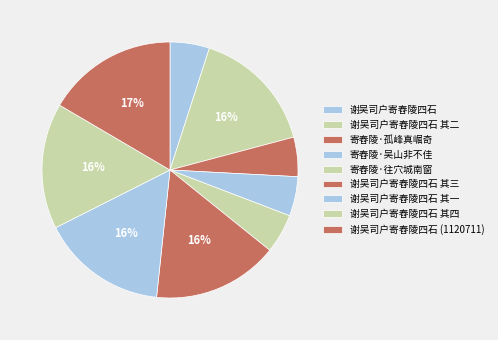

How many segments does this pie chart have?

9